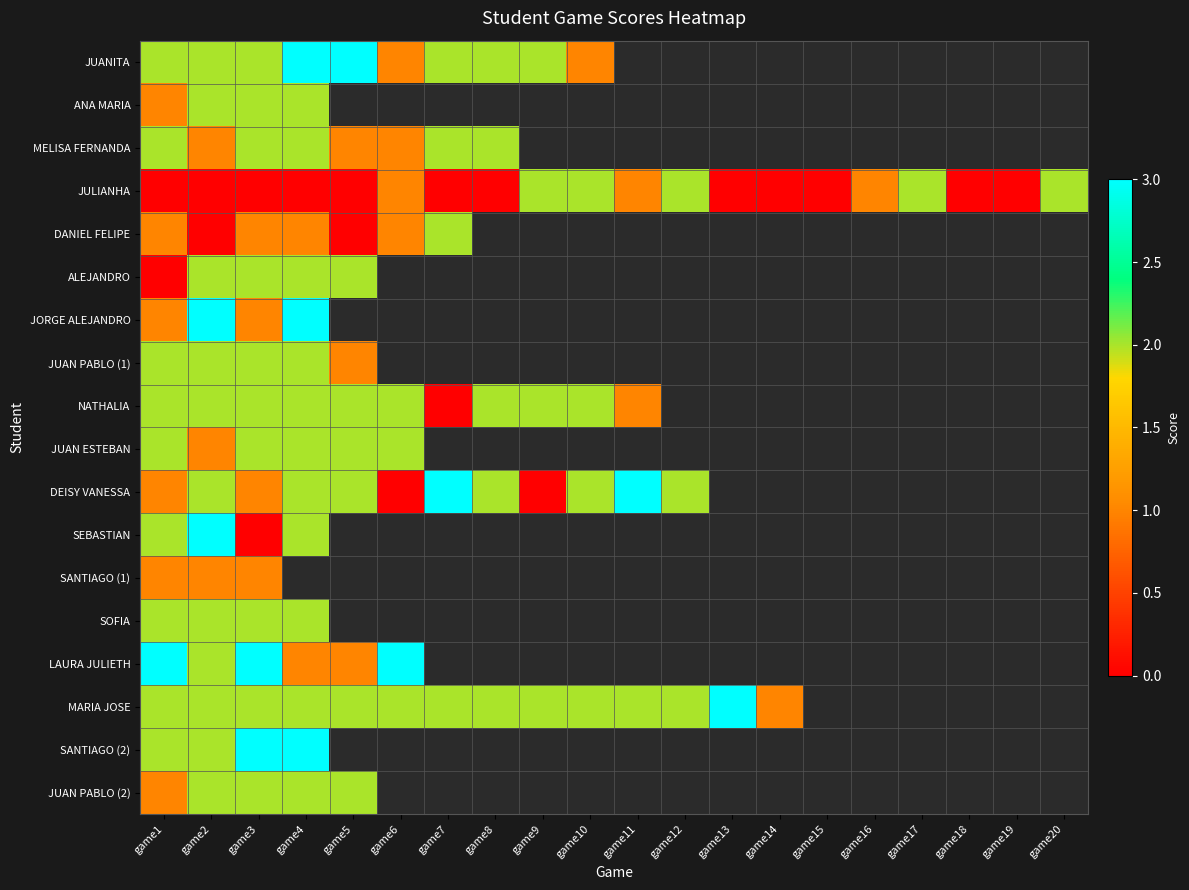

What value does the NATHALIA series have at game11?

1.0